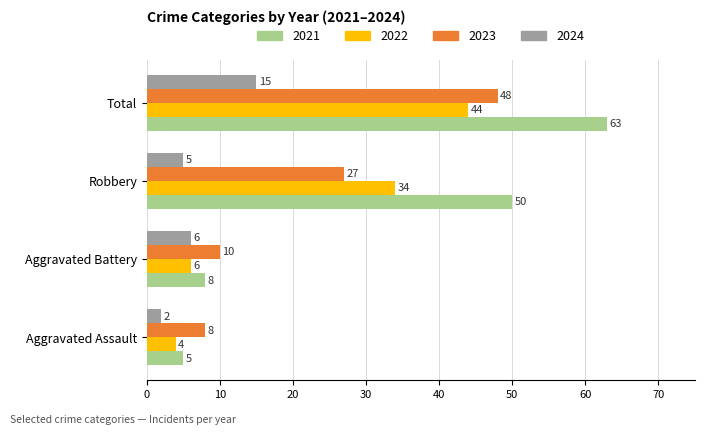

The 2024 series shows 11 at Aggravated Battery. True or false?

False